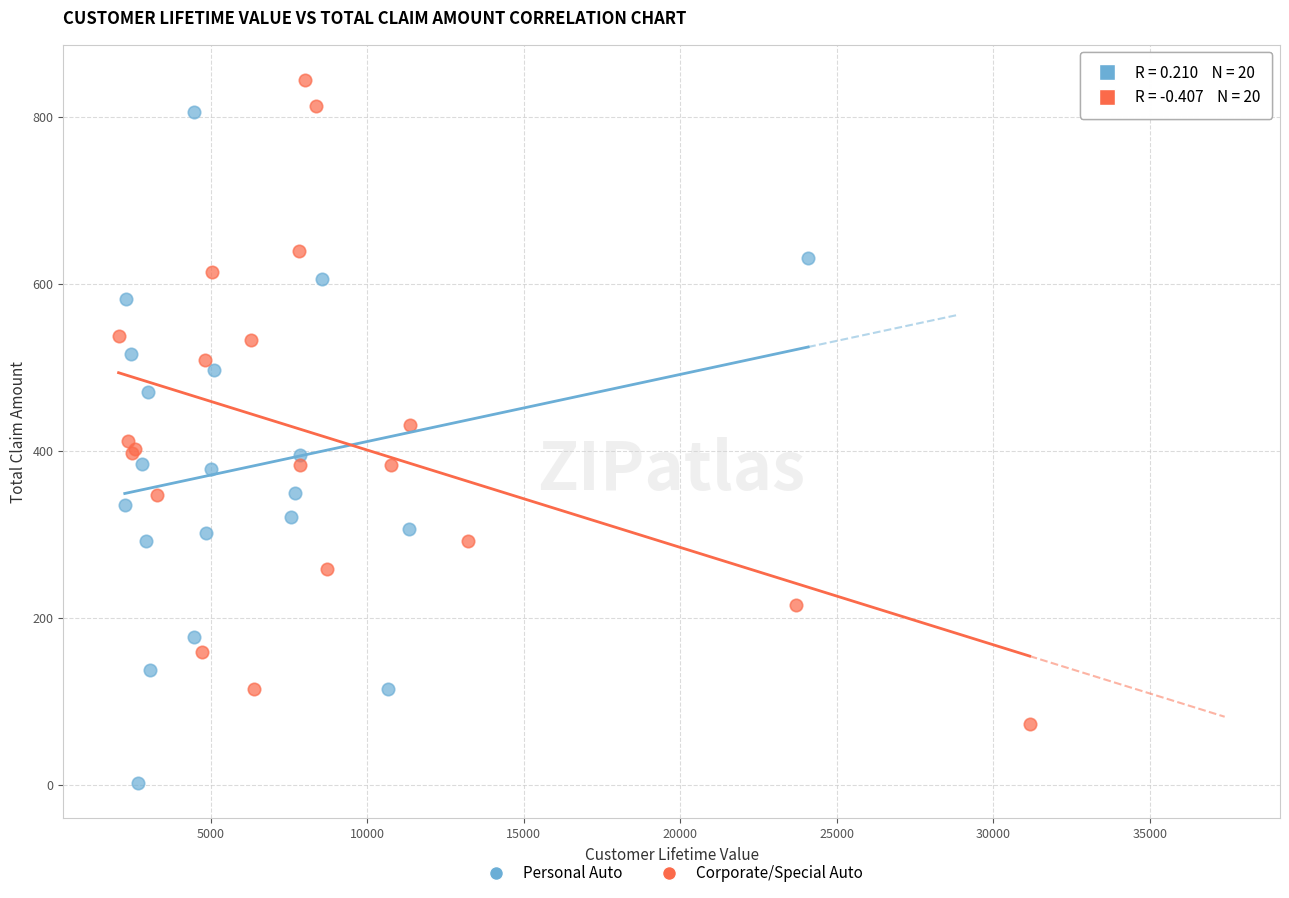

Which series reaches the maximum Y coordinate?

Corporate/Special Auto